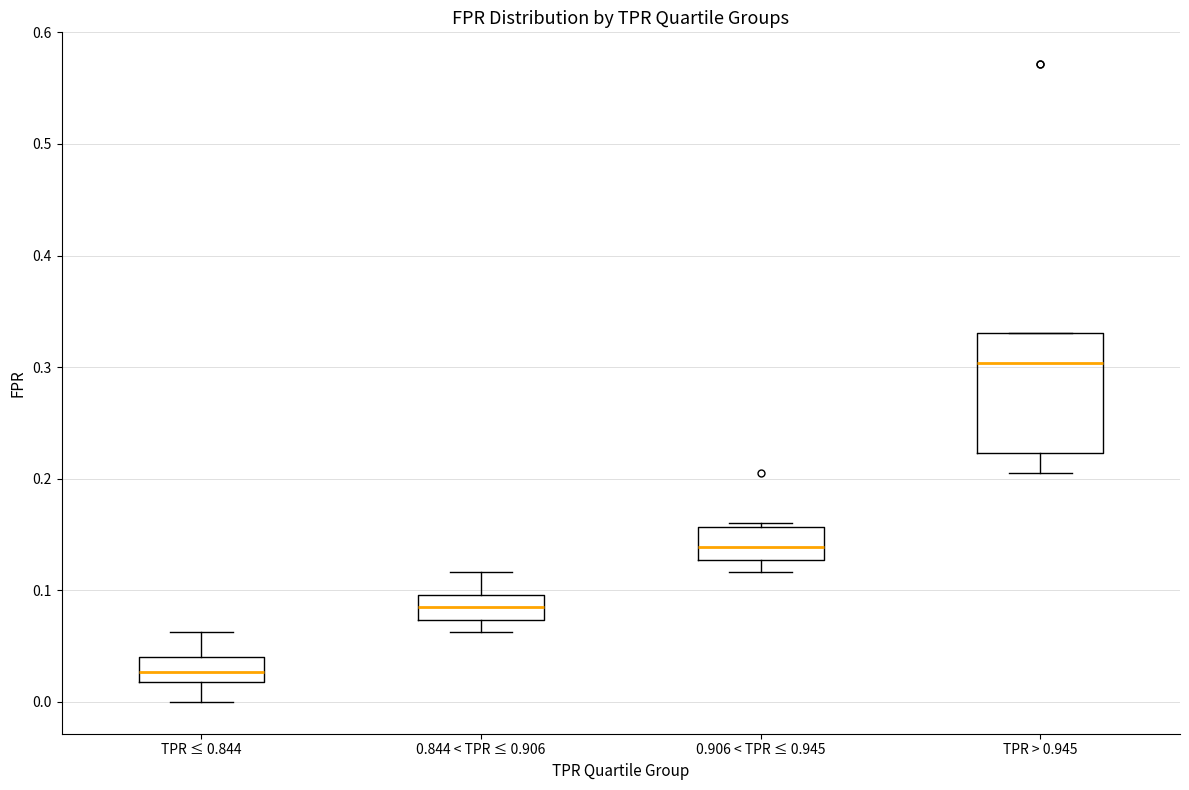

Which box's median line is the lowest?

TPR ≤ 0.844